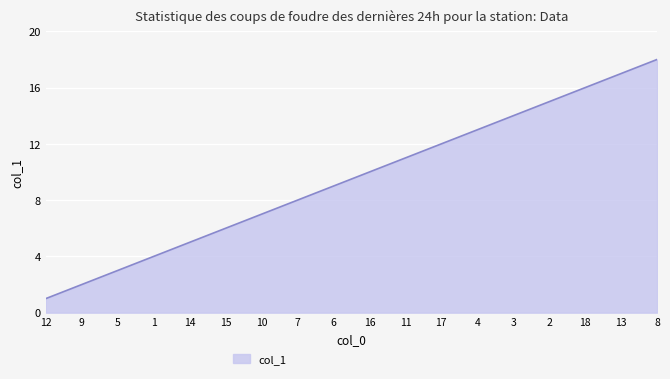

What is the difference between the values at 18 and 17?

4